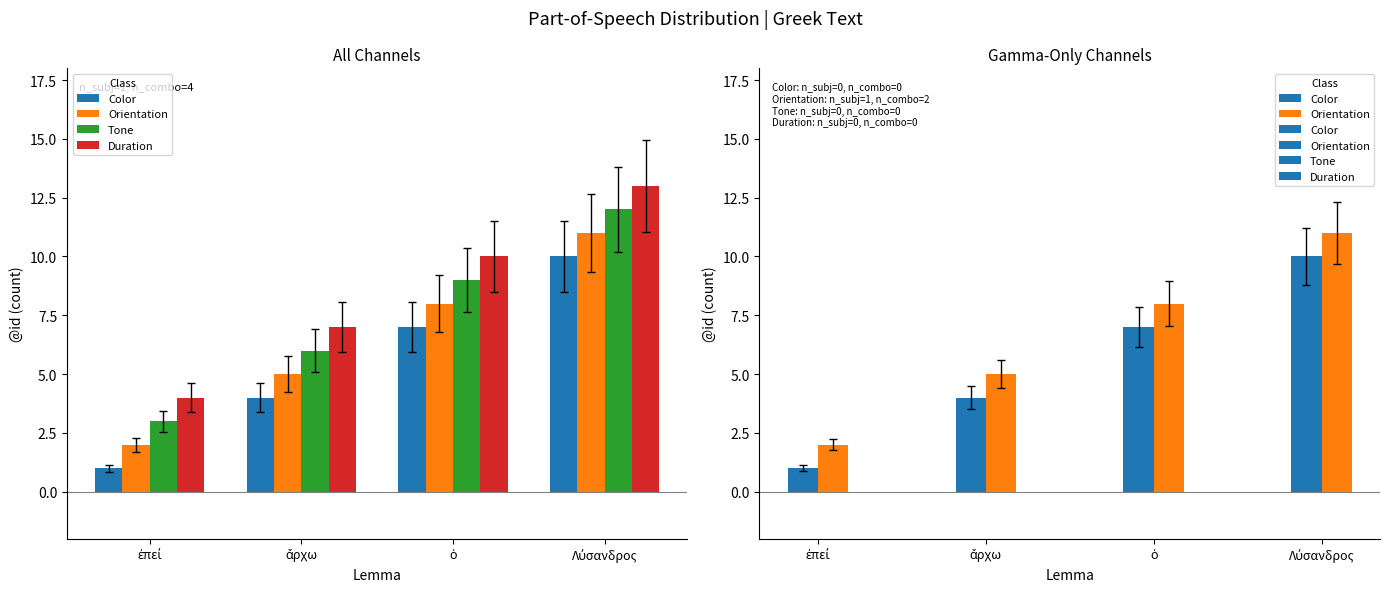

What is the label of the 3rd bar from the left?

ὁ